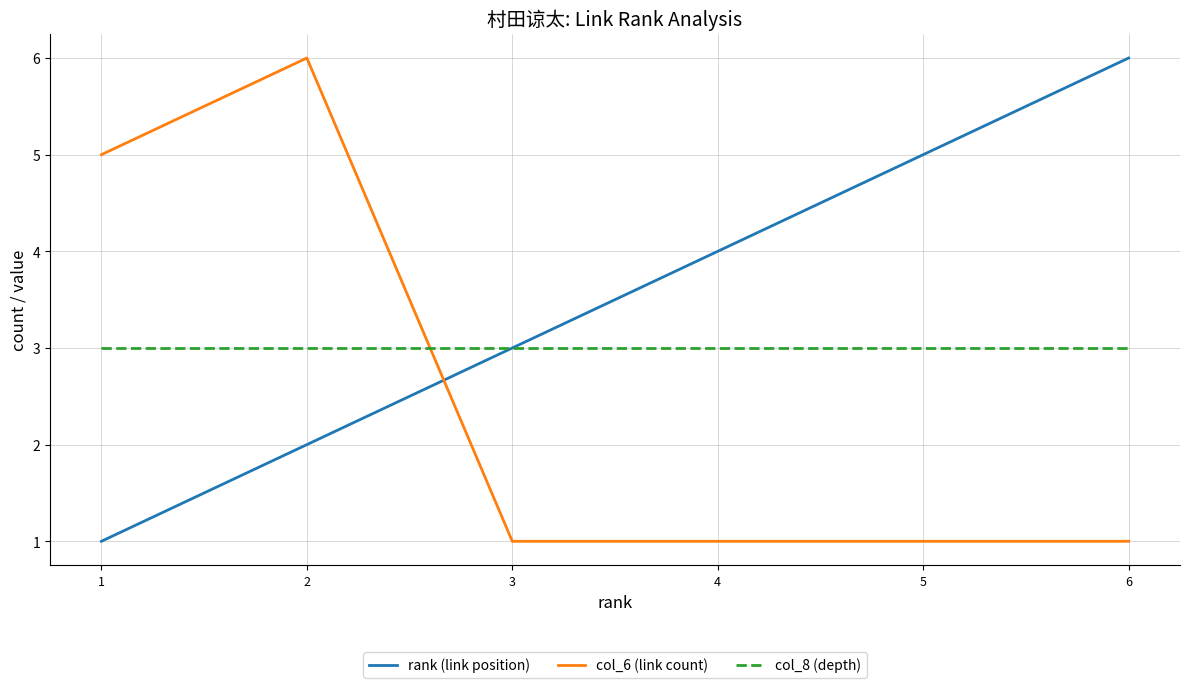

What is the spread (max minus min) of values at 2?

4